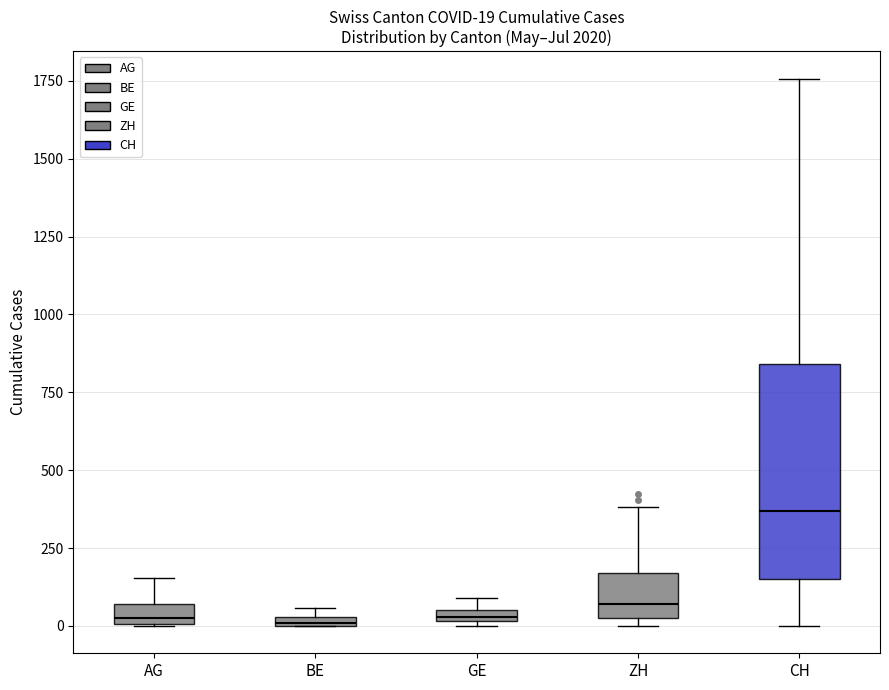

Which box's median line is the highest?

CH